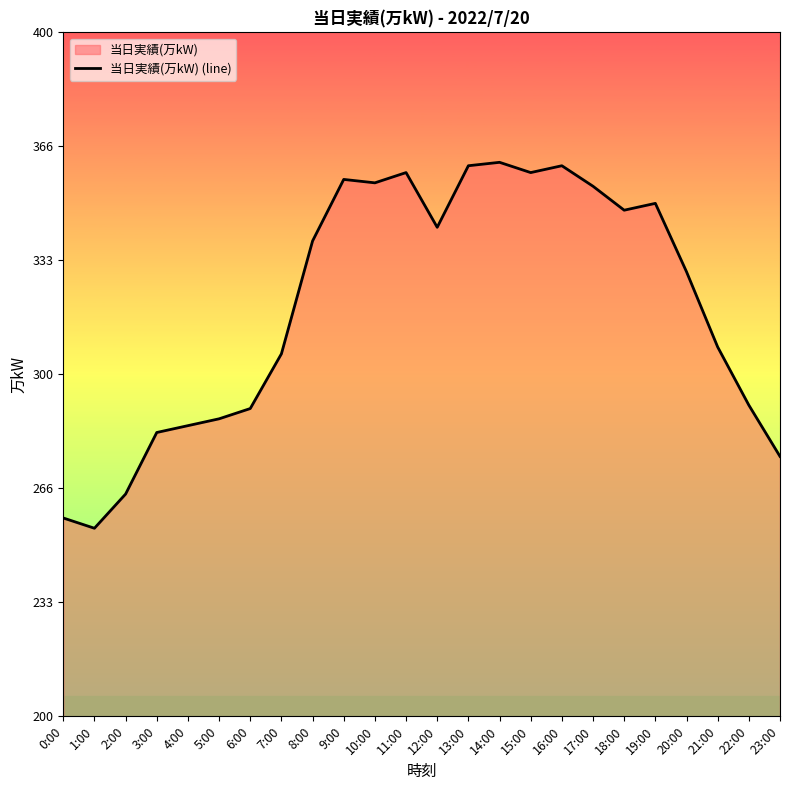

Approximately how many times larger is the value at 13:00 compared to 14:00?

1.0